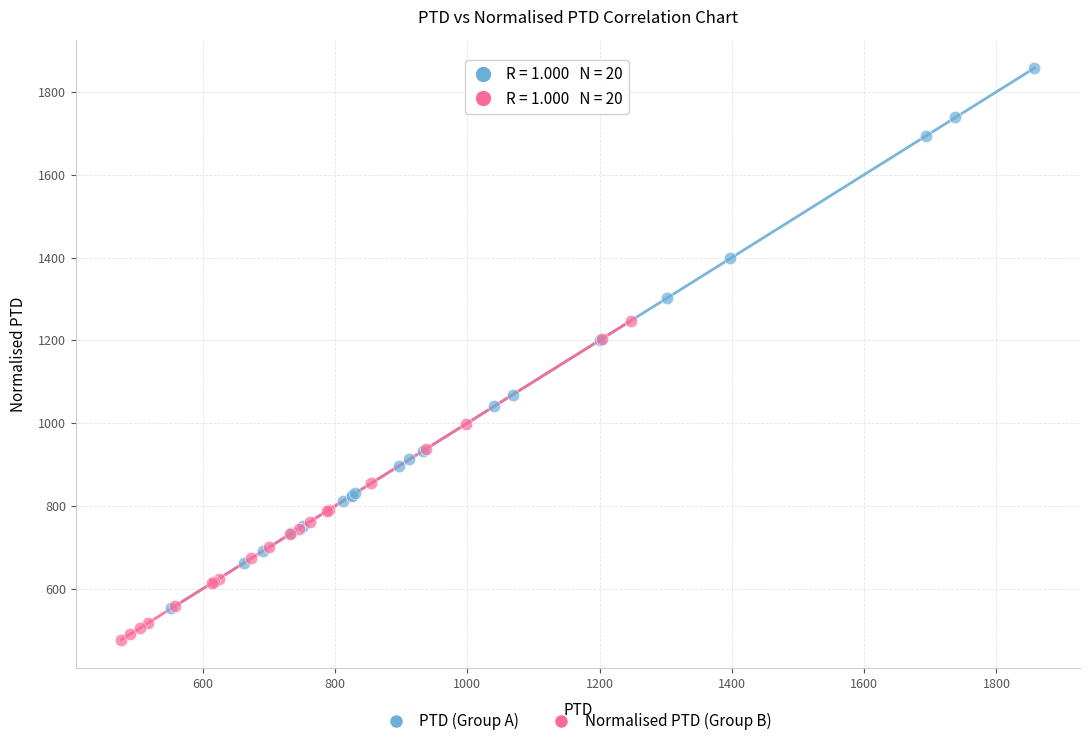

Which series has the widest spread of Y values?

PTD (Group A)